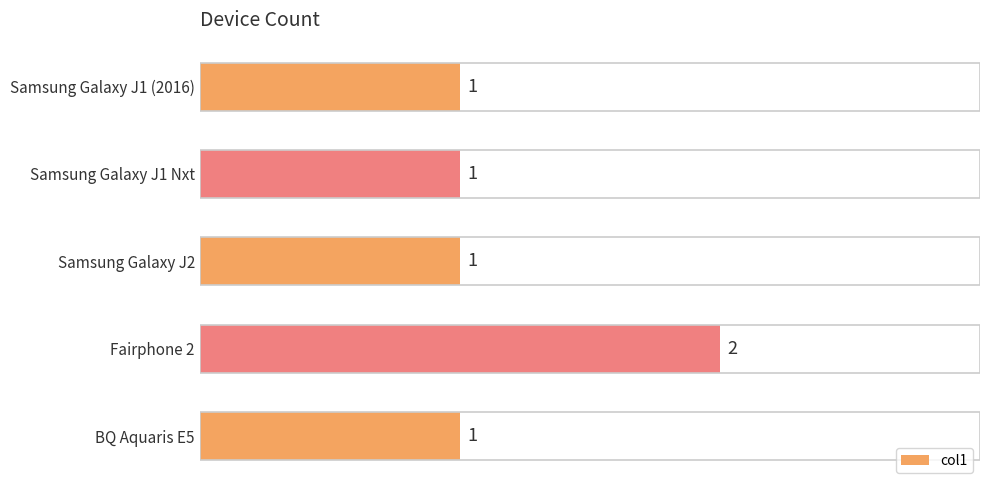

Between 4 and 0, which is larger?

4